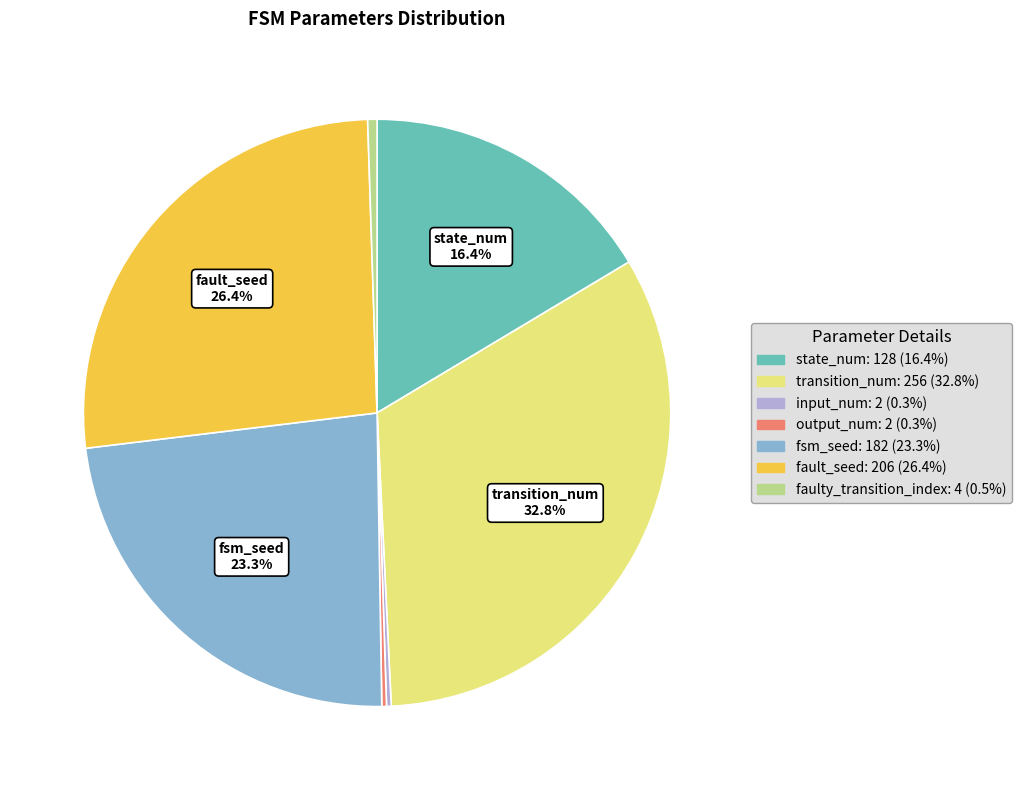

Does state_num represent more than half of the total?

No